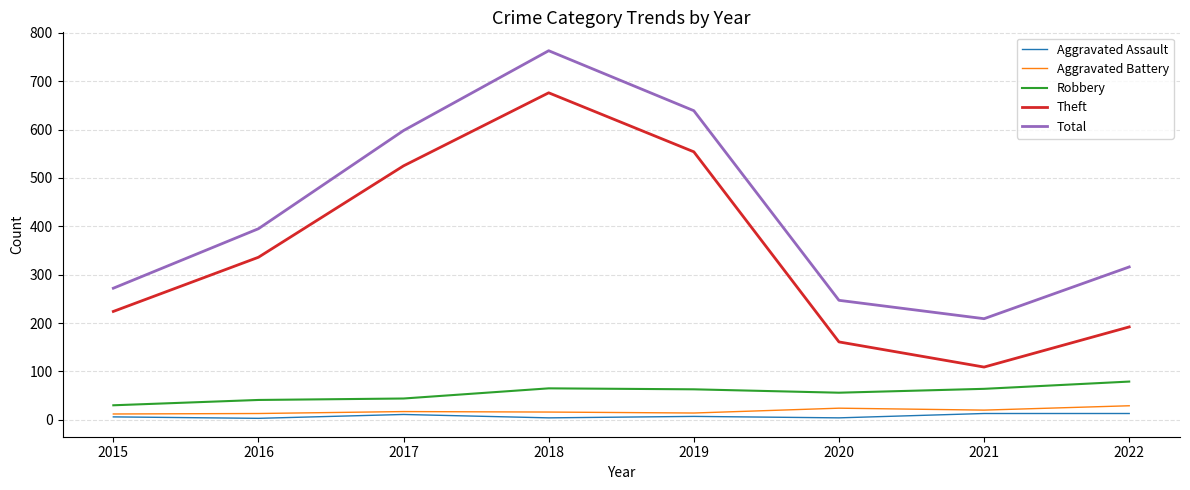

Which category has the highest value in the Total series?

2018